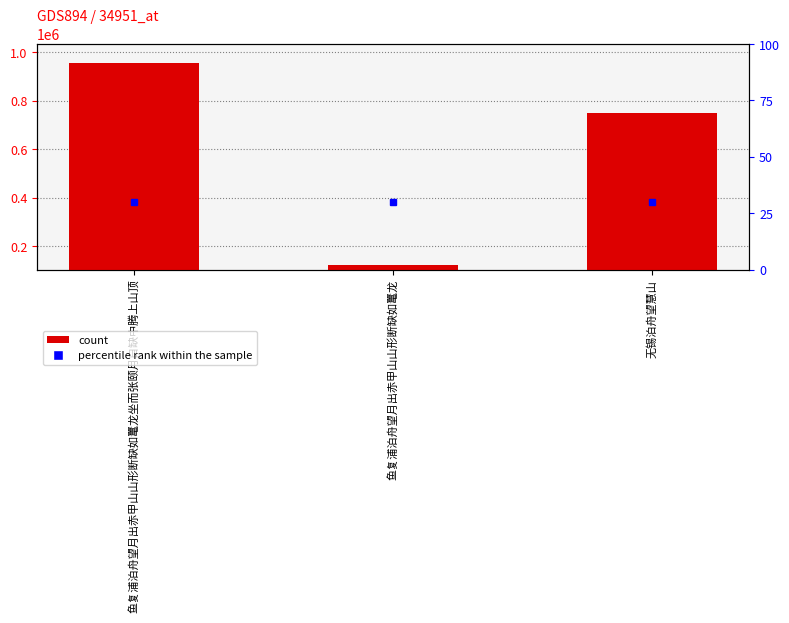

The chart shows a value of 123021 at 鱼复浦泊舟望月出赤甲山山形断缺如鼍龙. True or false?

True